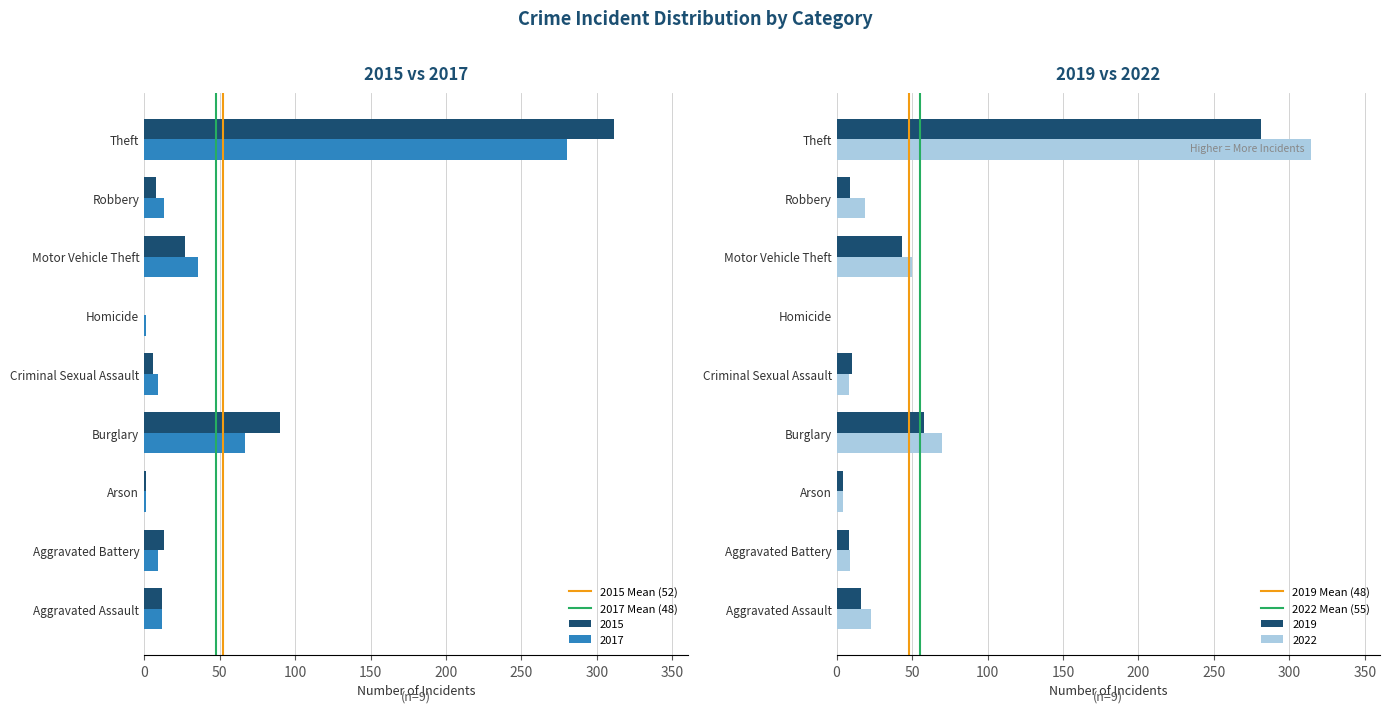

Where is 2017 nearest to the value 140?

Burglary